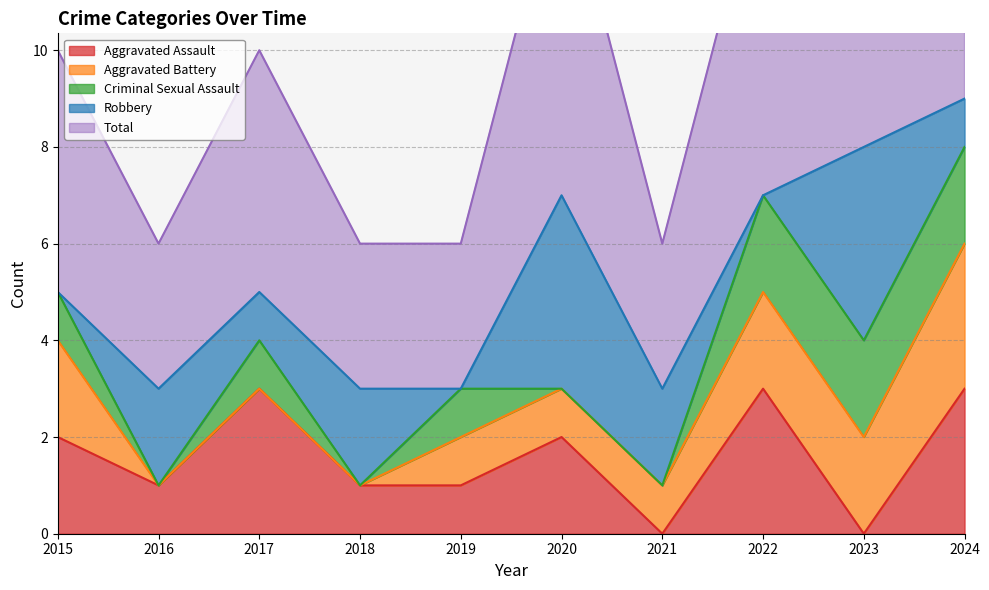

True or false: Total and Aggravated Assault cross at least once.

False